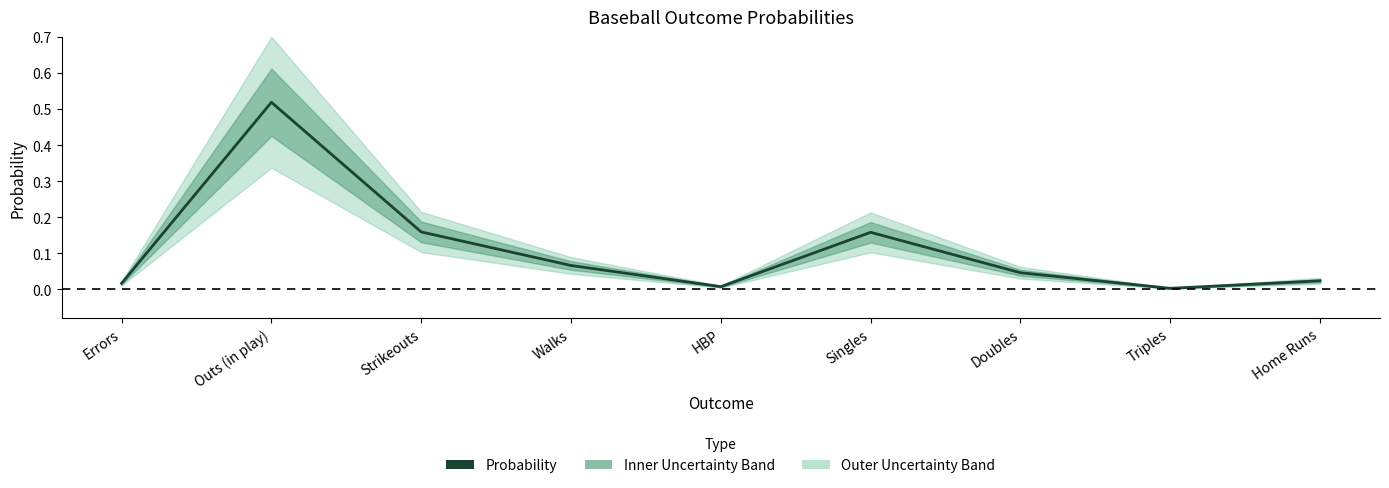

Rank the categories by value from lowest to highest.

Triples, HBP, Errors, Home Runs, Doubles, Walks, Singles, Strikeouts, Outs (in play)